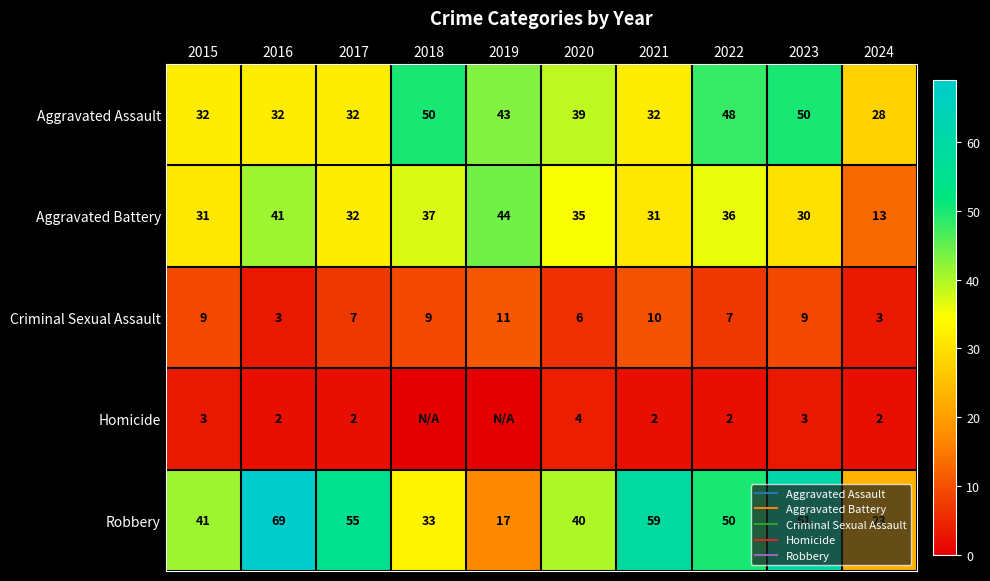

Which series has the widest spread of values?

Robbery